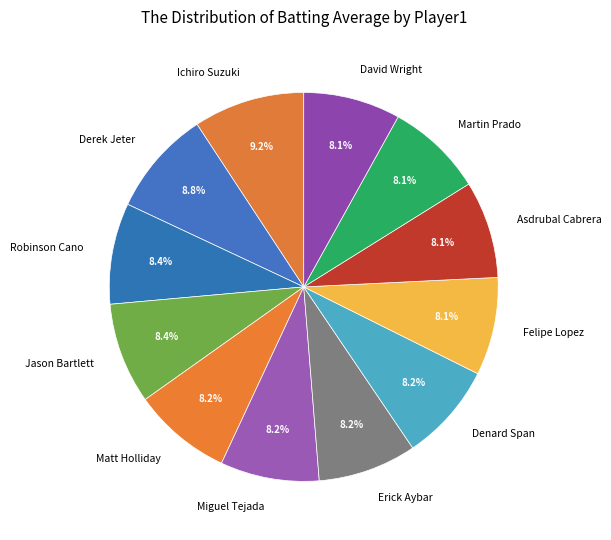

How much of the chart is everything except Jason Bartlett?

91.6%